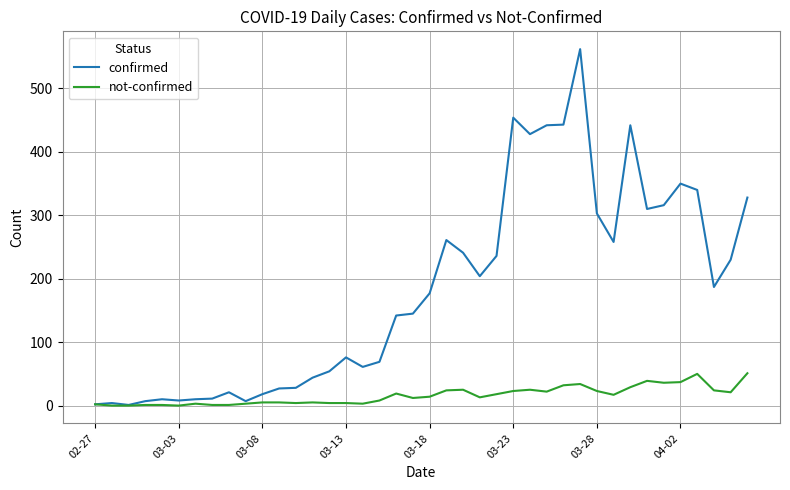

What is the greatest value displayed?

562